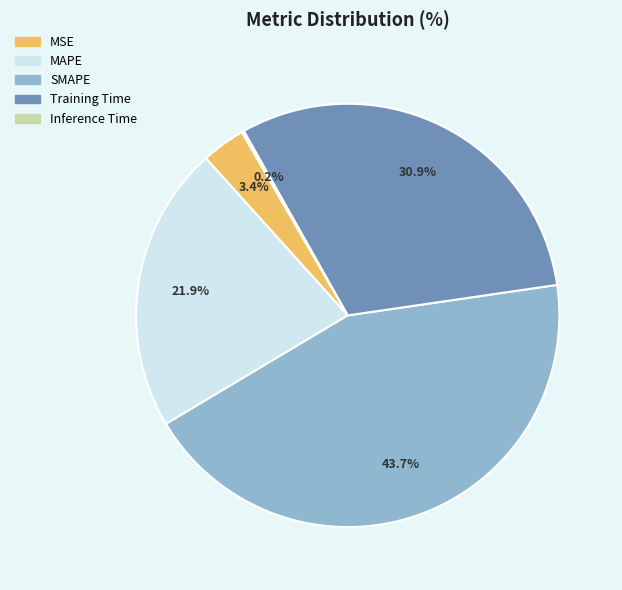

To the nearest percent, what percentage of the pie is Training Time?

31%